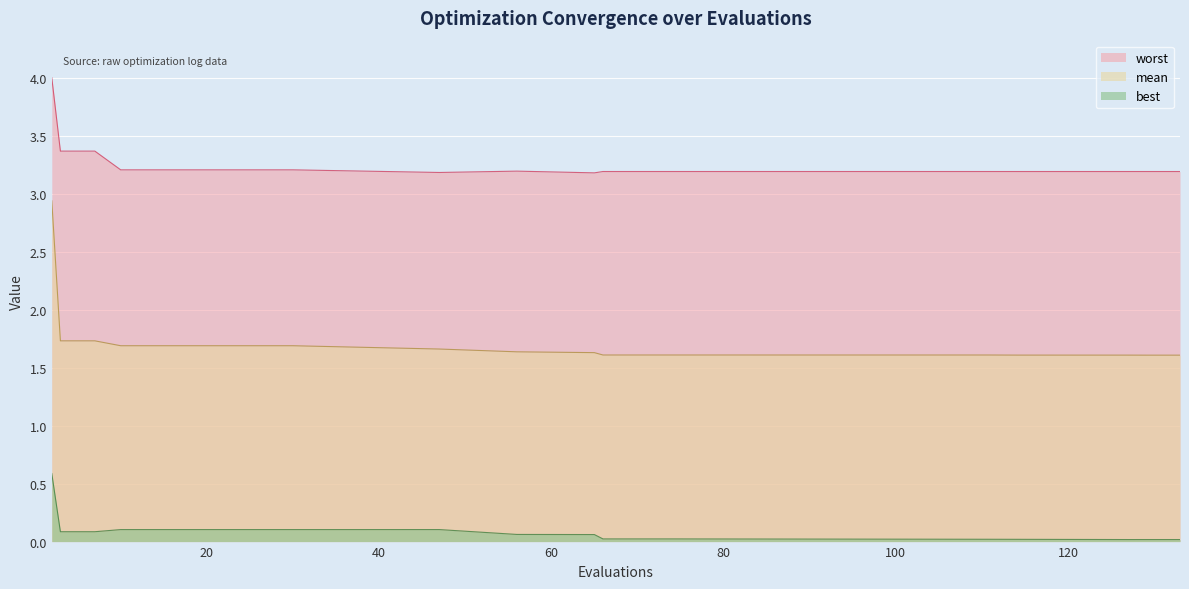

The value of worst at 22 is 2.1. True or false?

False